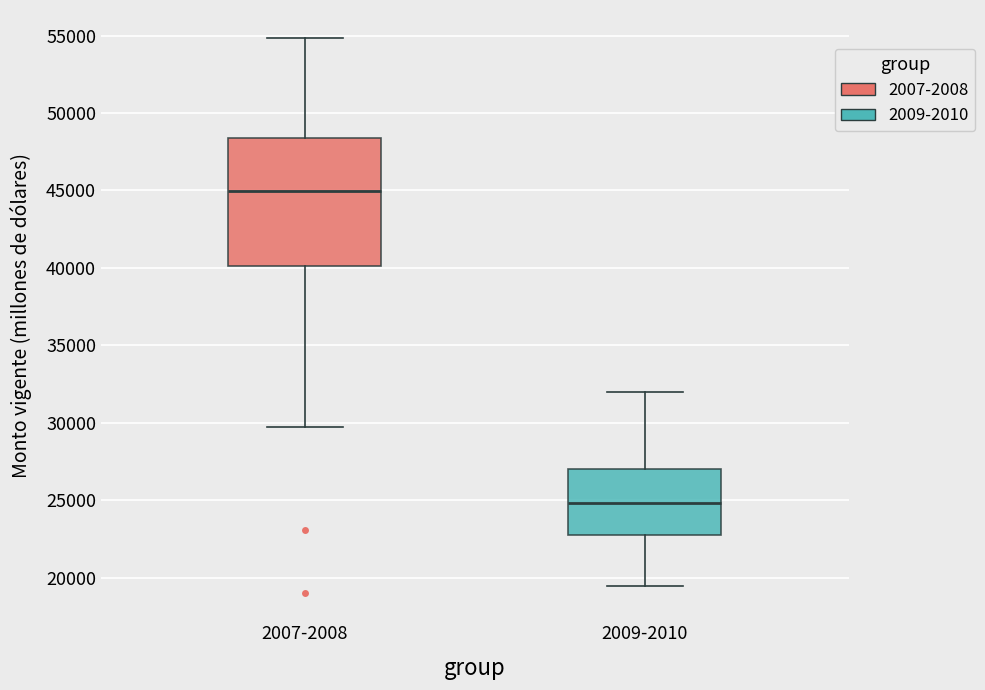

Which box's median line is the lowest?

2009-2010